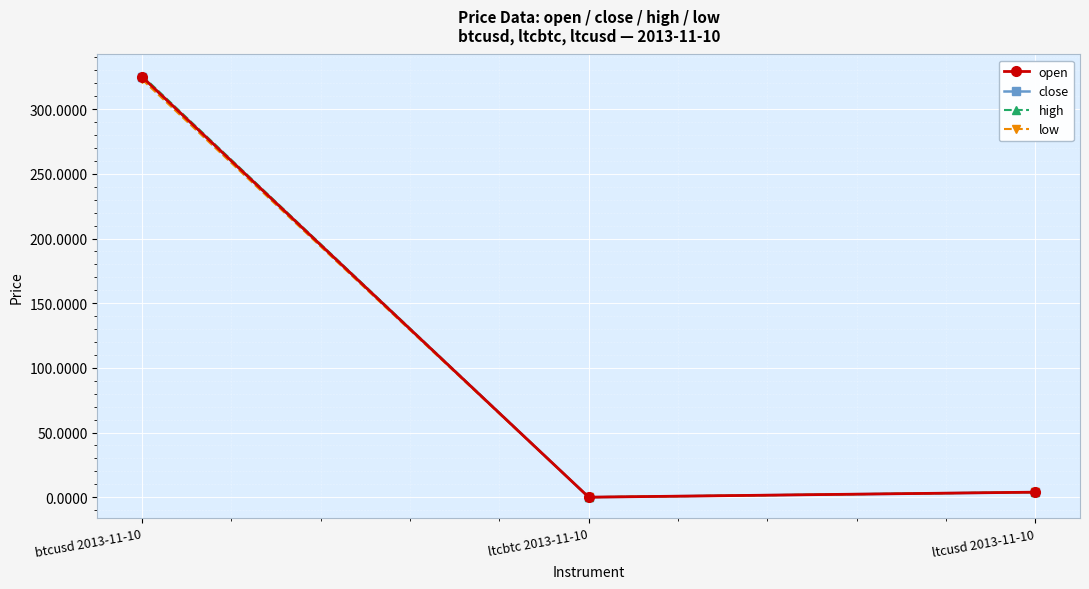

Where does the open series first go above 3?

btcusd 2013-11-10